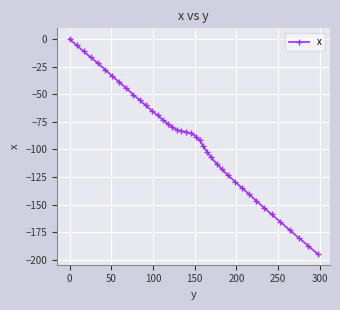

What is the sum of all values?

-3671.7